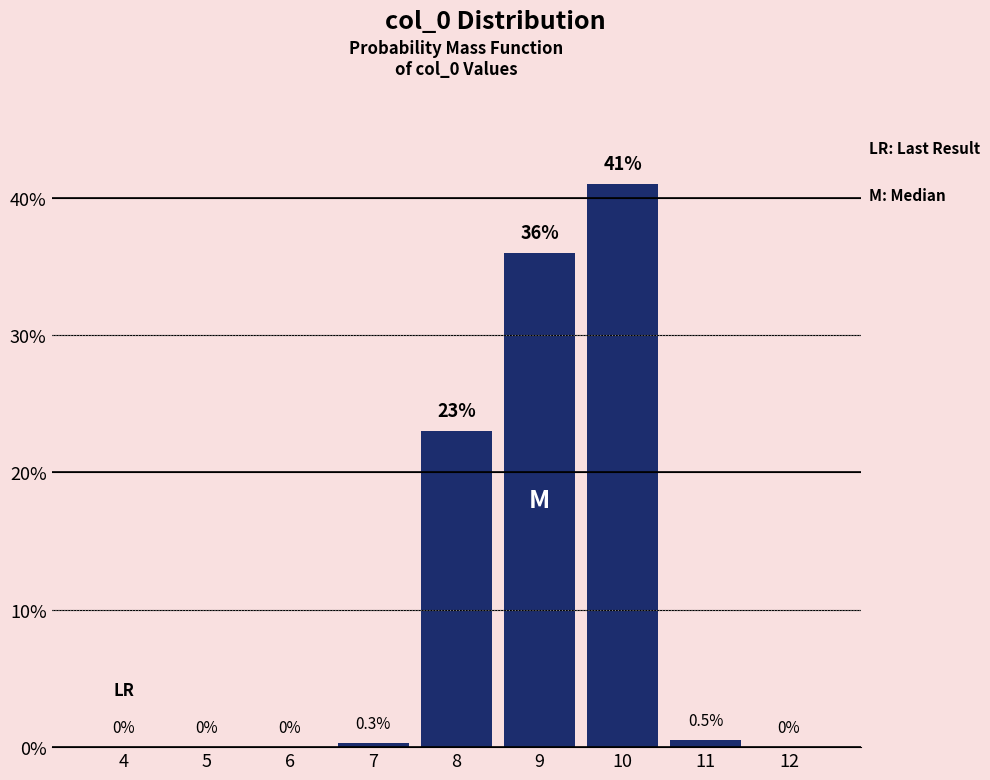

Reading left to right, list all the values displayed in this chart.

4=0.0	5=0.0	6=0.0	7=0.3	8=23.0	9=36.0	10=41.0	11=0.5	12=0.0